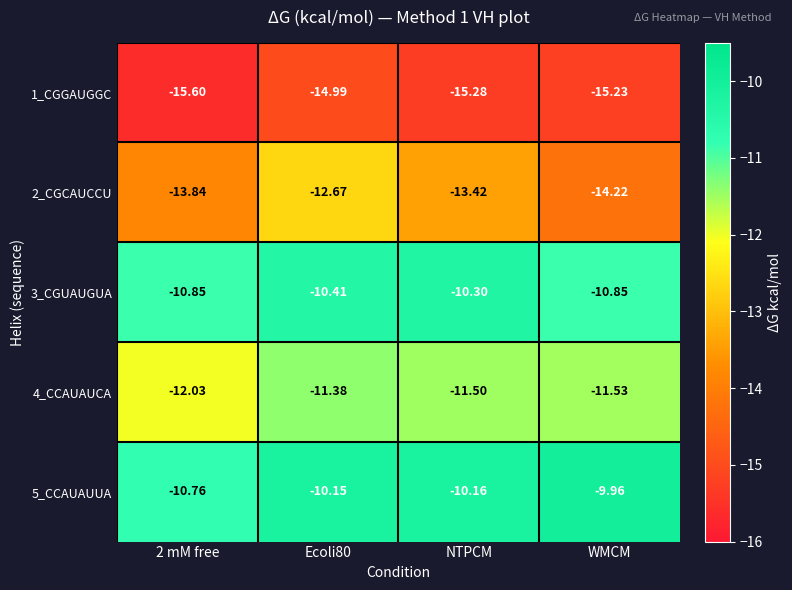

Rank the series at WMCM from highest to lowest value.

5_CCAUAUUA, 3_CGUAUGUA, 4_CCAUAUCA, 2_CGCAUCCU, 1_CGGAUGGC